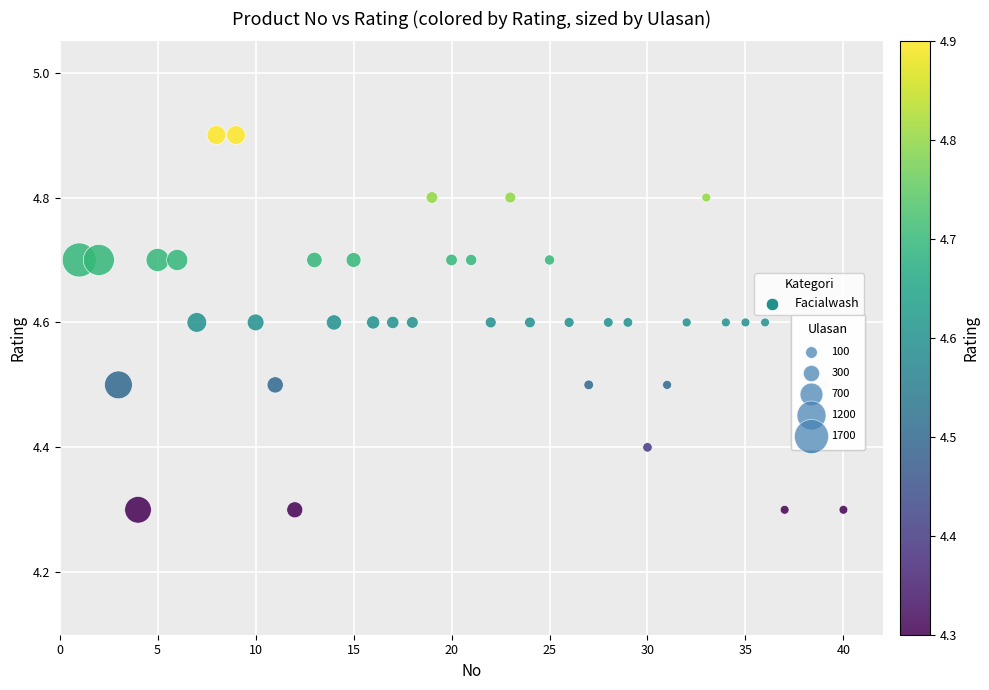

What is the range of X values (max minus min)?

39.0